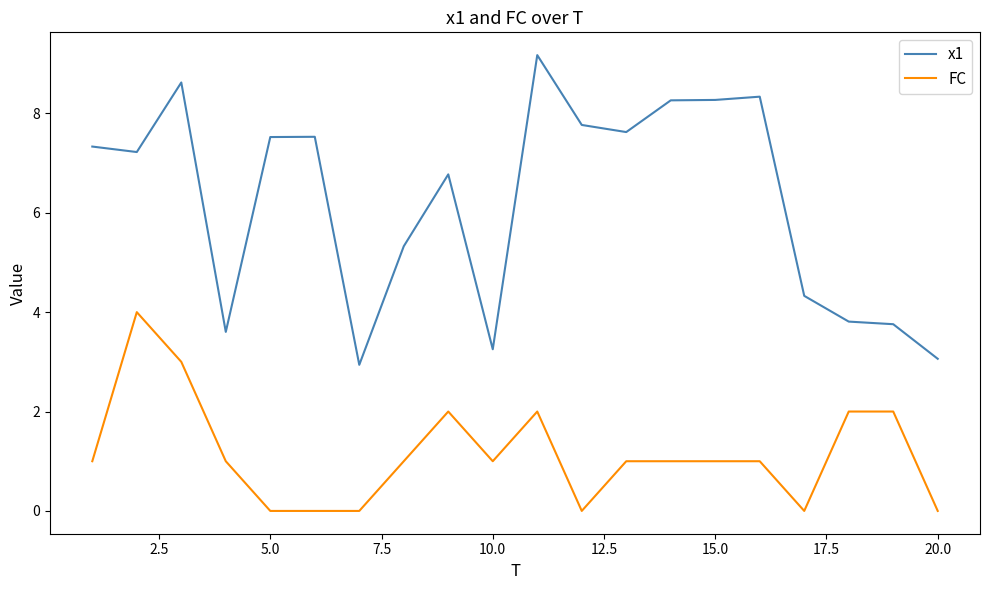

True or false: x1 and FC cross at least once.

False